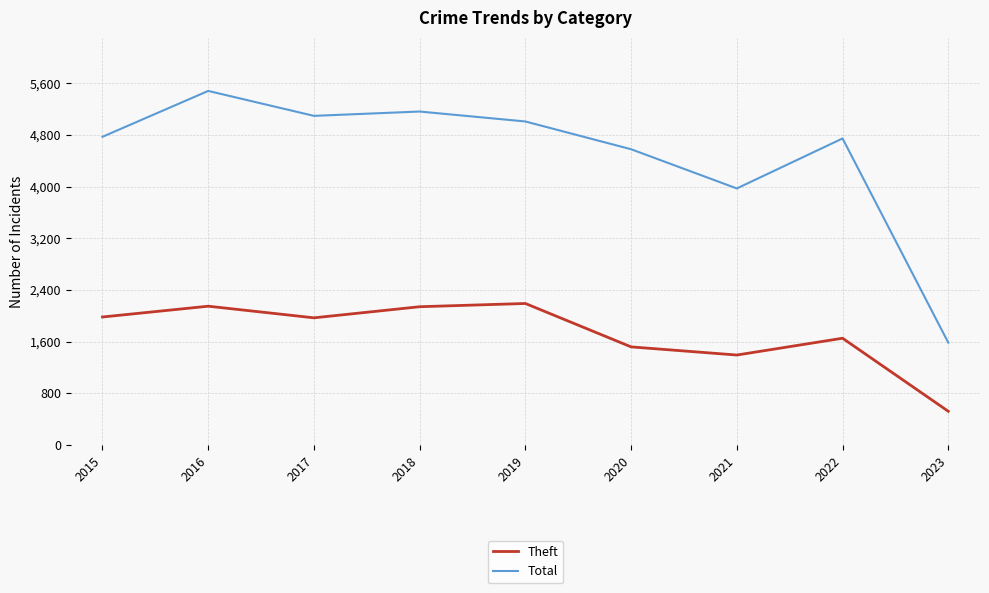

What is the spread (max minus min) of values at 2015?

2790